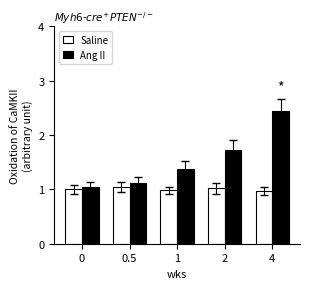

What is the spread (max minus min) of values at 0.5?

0.1